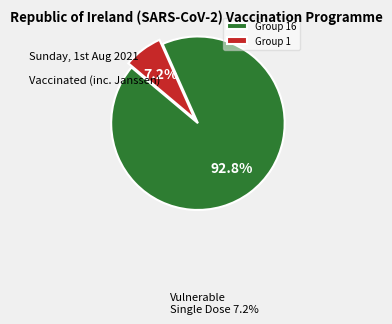

Approximately how many times larger is the value at Group 16 compared to Group 1?

12.9